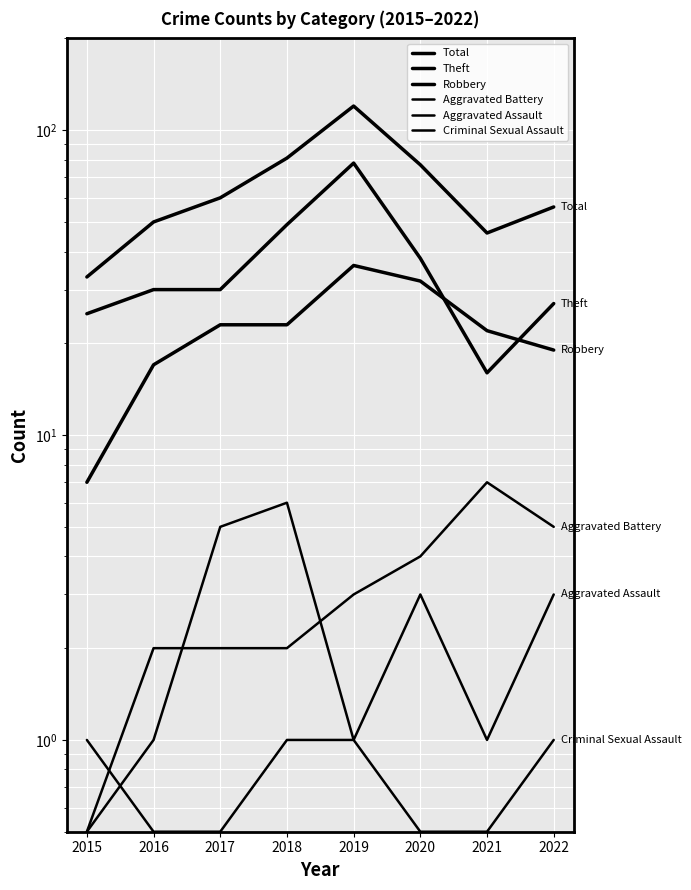

List the labels in order of Aggravated Battery value, smallest first.

2015, 2016, 2017, 2018, 2019, 2020, 2022, 2021